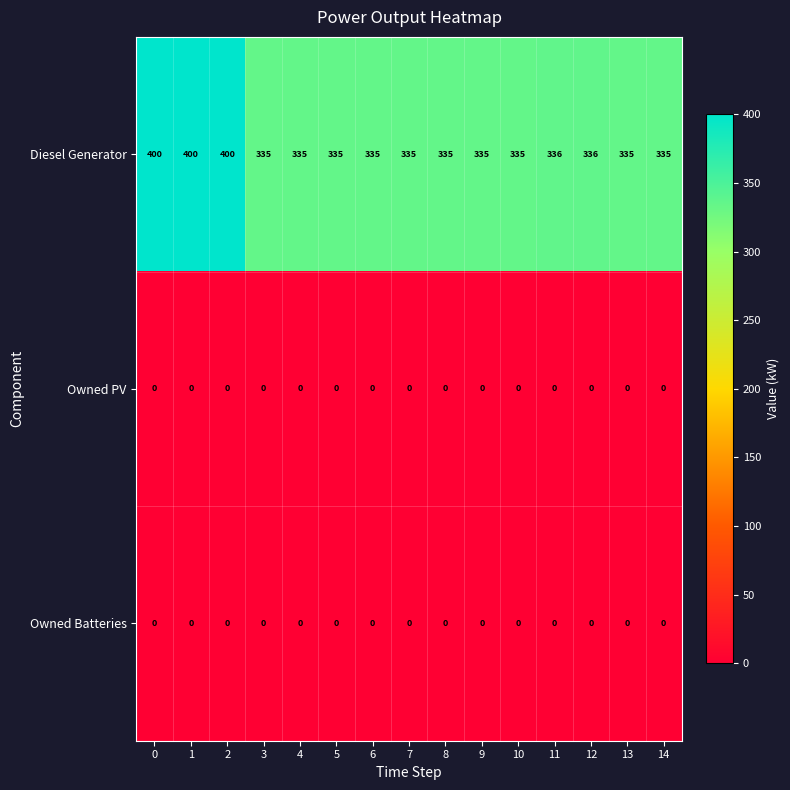

The Diesel Generator series shows 112 at 10. True or false?

False